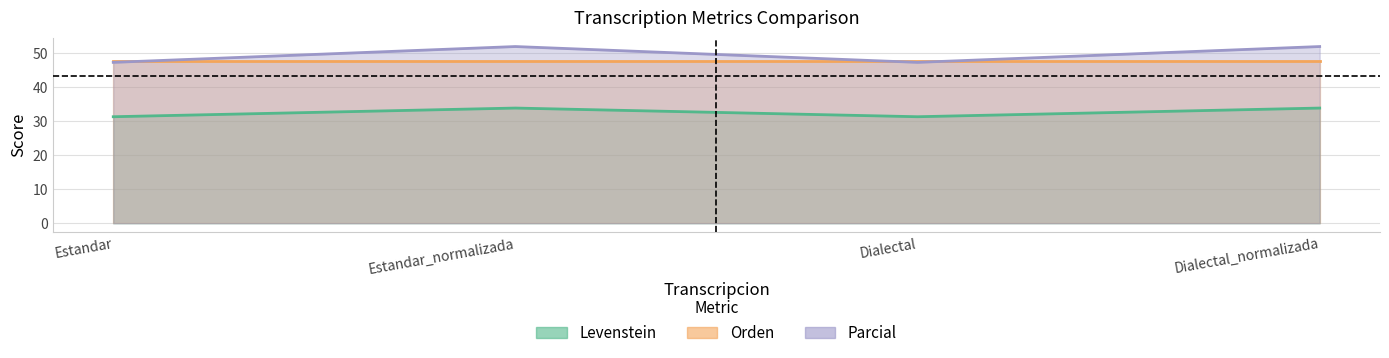

How many categories are shown in the chart?

4